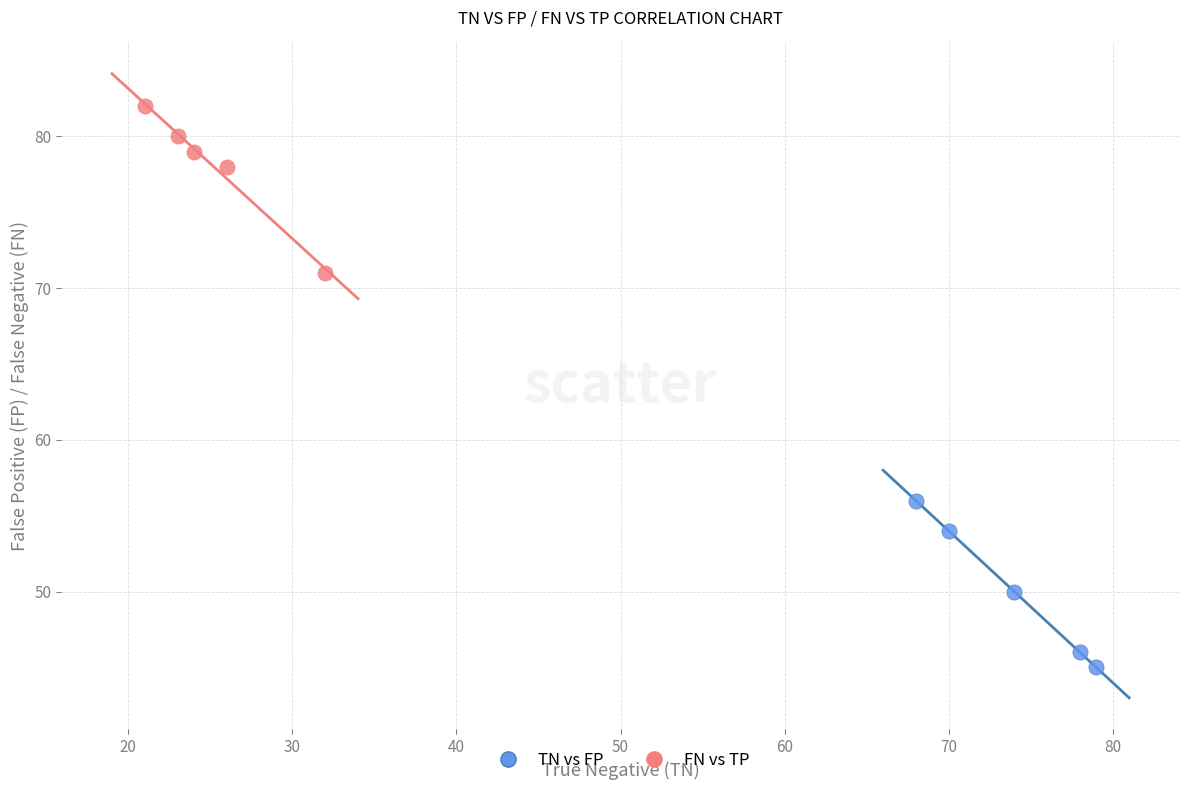

Which series contains the highest Y value?

FN vs TP